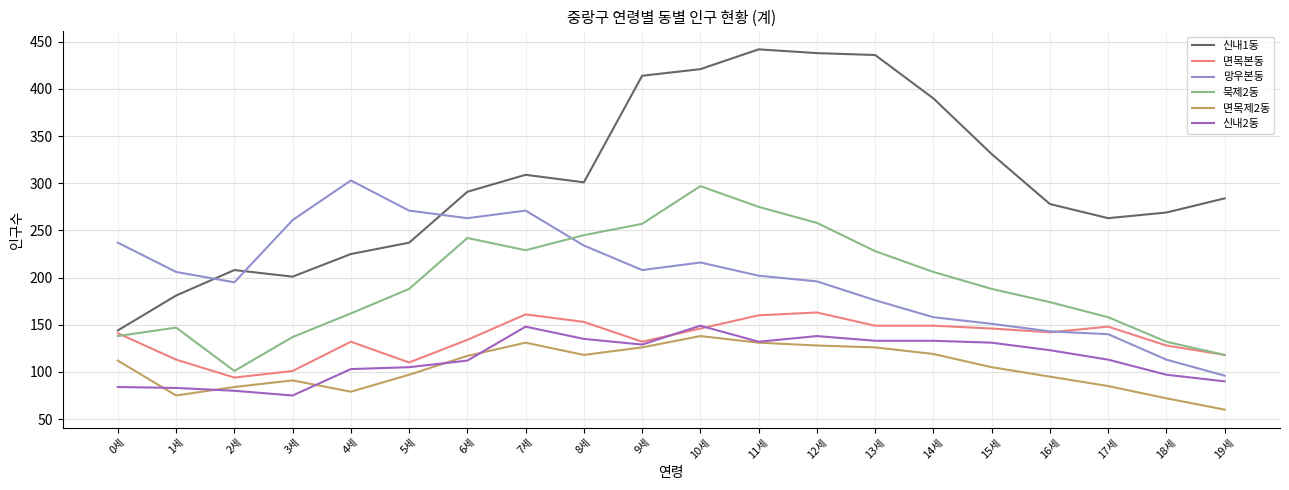

Is the value of 망우본동 at 13세 greater than the value of 묵제2동 at 9세?

No